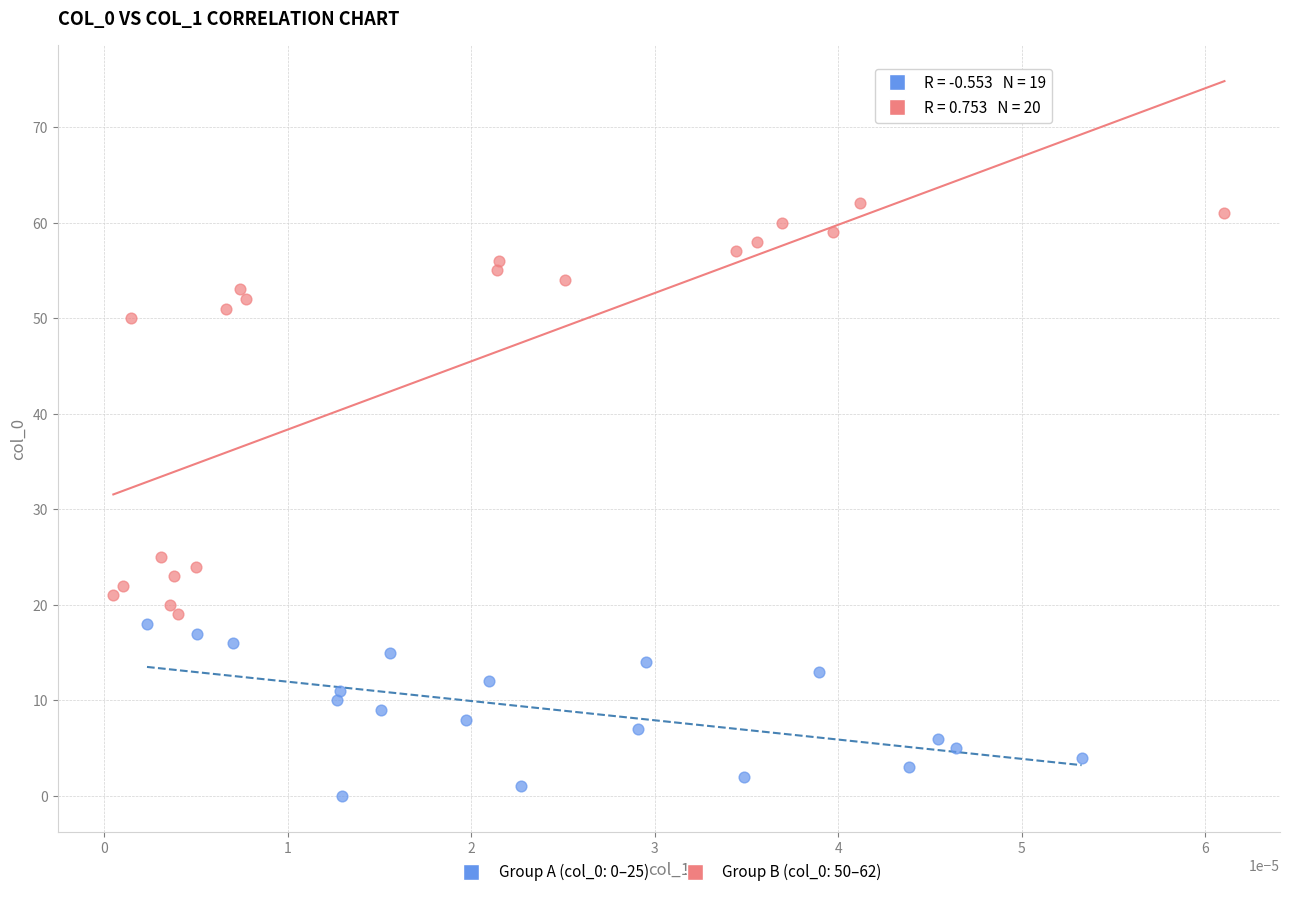

Which series has the largest Y range (max minus min)?

Group B (col_0: 50–62)